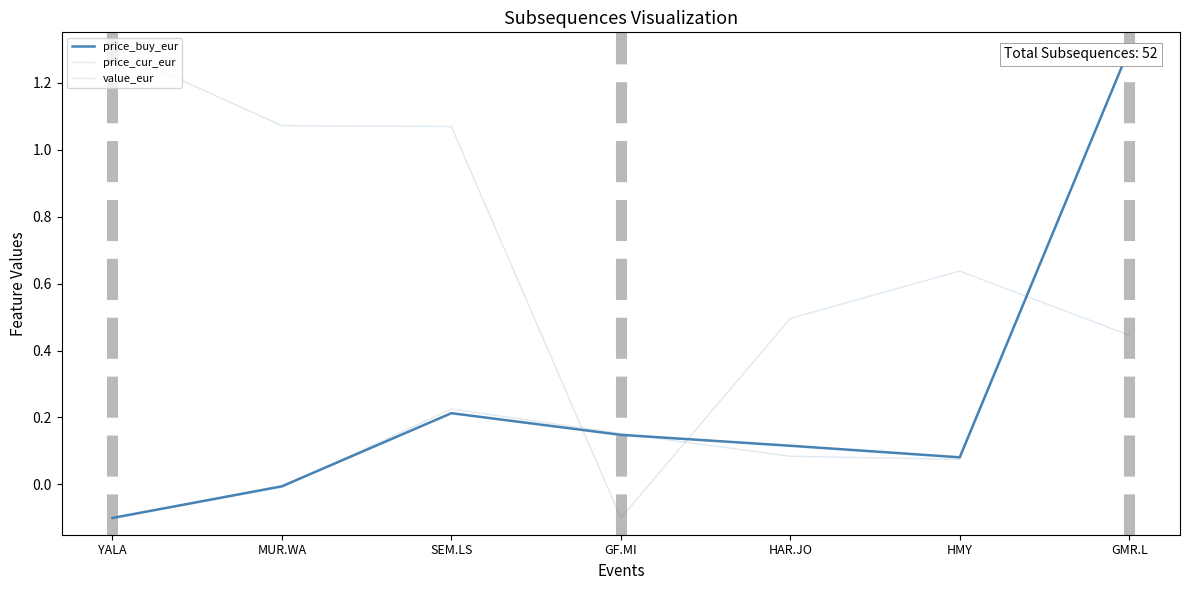

Between SEM.LS and HAR.JO, which is larger?

SEM.LS